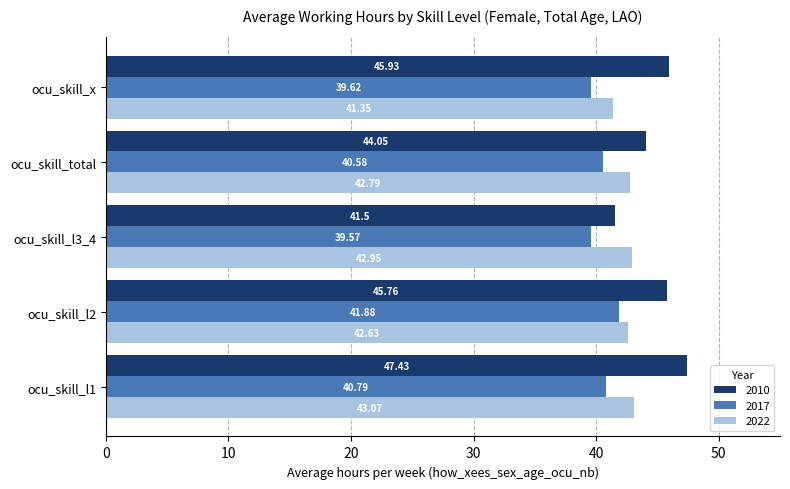

True or false: 2017 has a value of 41.9 at ocu_skill_l2.

True